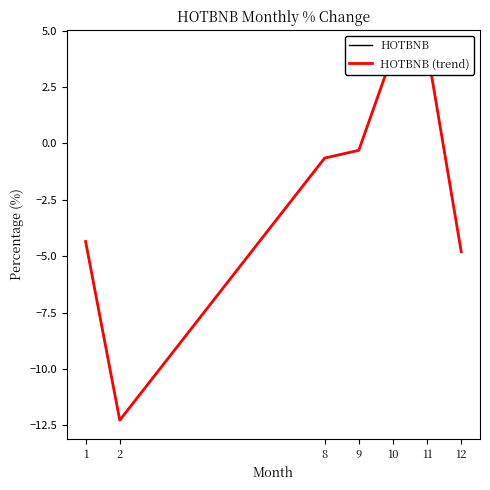

What is the total value across all series at 11?

8.4